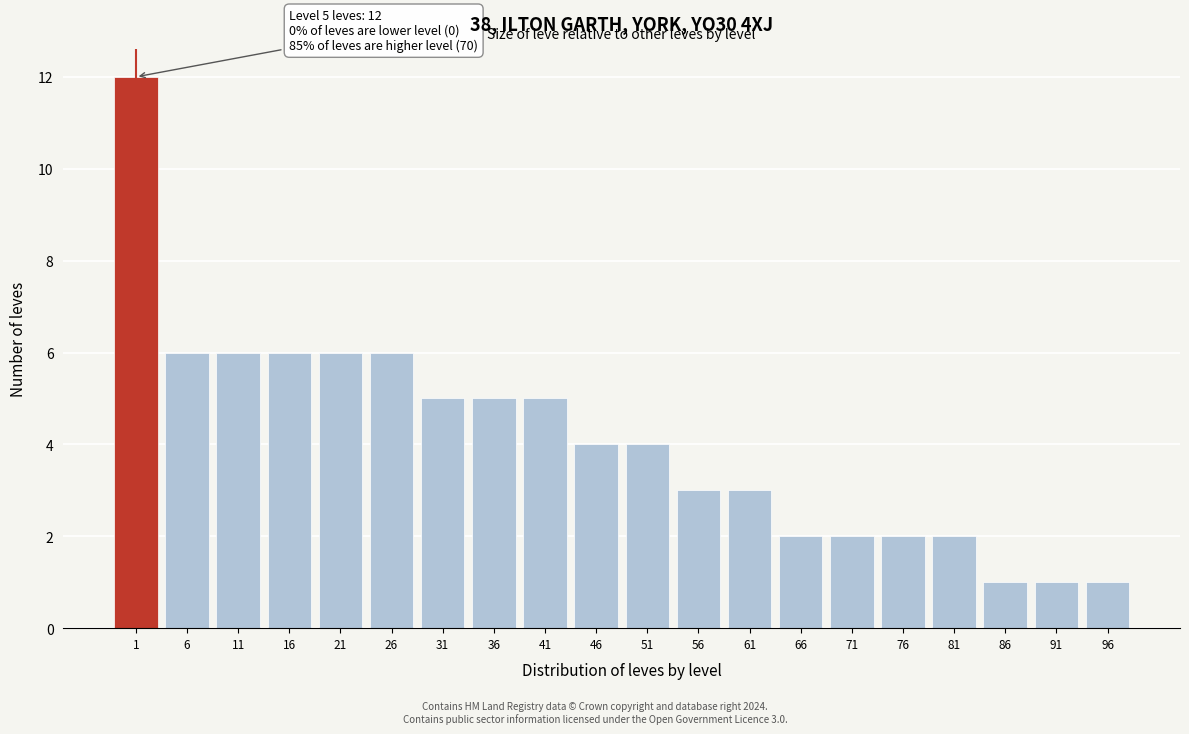

Reading right to left, transcribe all the data shown in this chart.

96=1	91=1	86=1	81=2	76=2	71=2	66=2	61=3	56=3	51=4	46=4	41=5	36=5	31=5	26=6	21=6	16=6	11=6	6=6	1=12